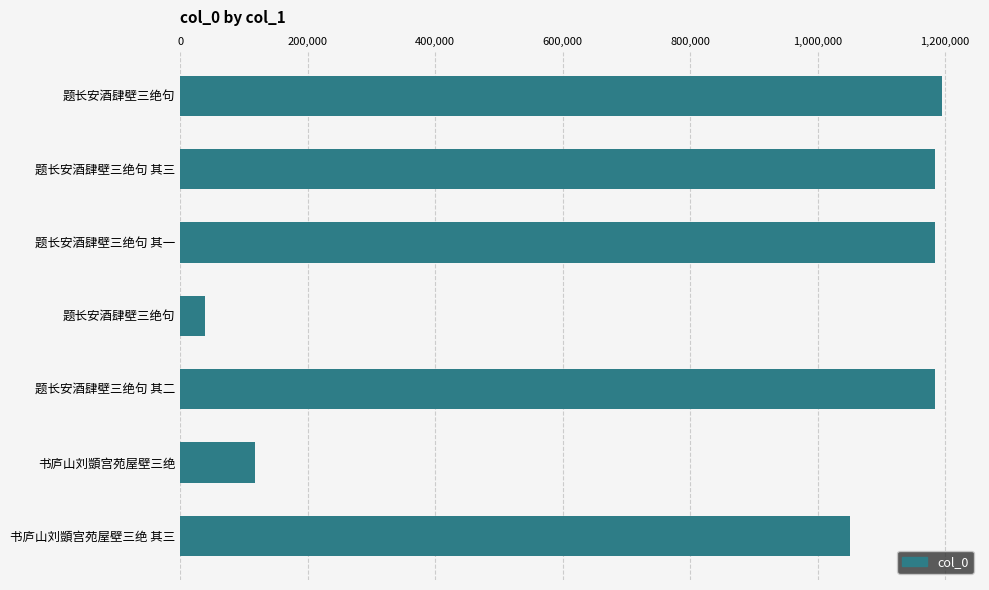

How many bars are there in total?

7